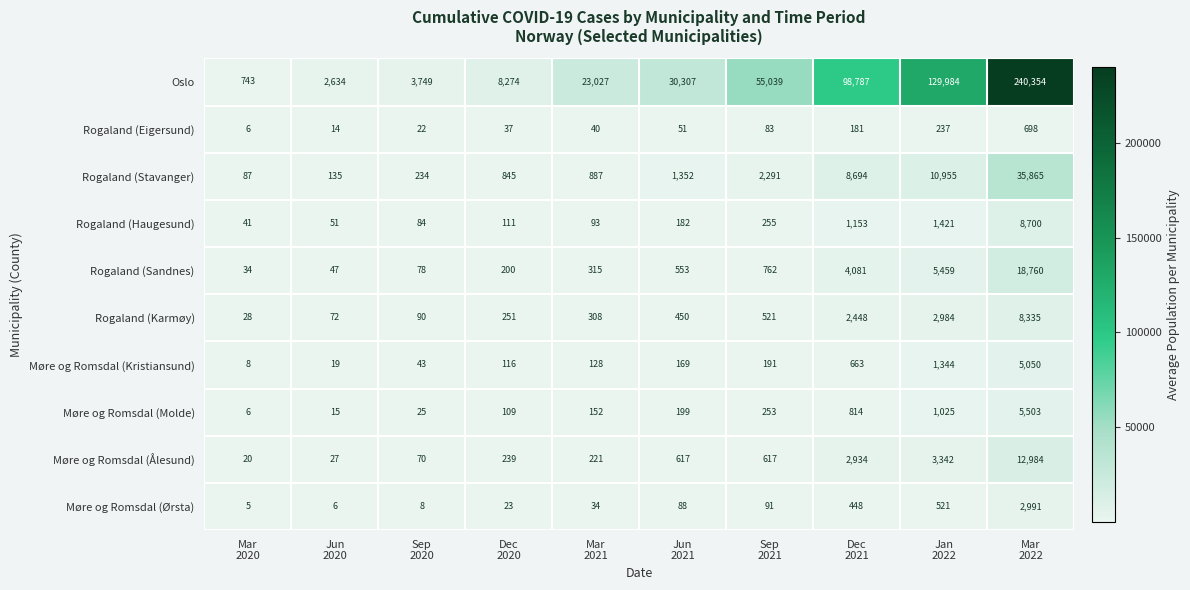

What is the difference between the highest and lowest values at Mar
2020?

738